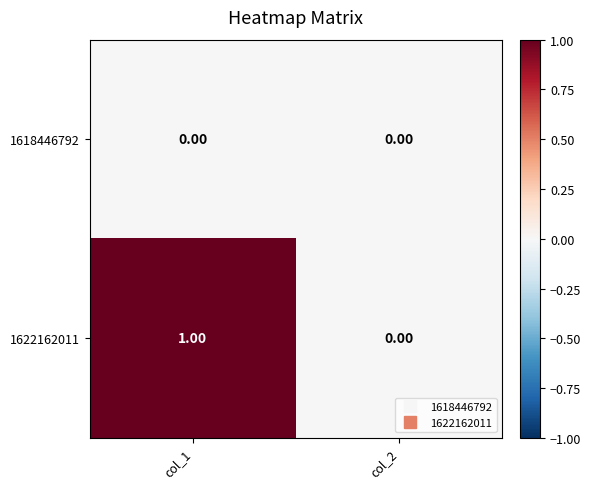

Which series changed the most between col_1 and col_2?

1622162011